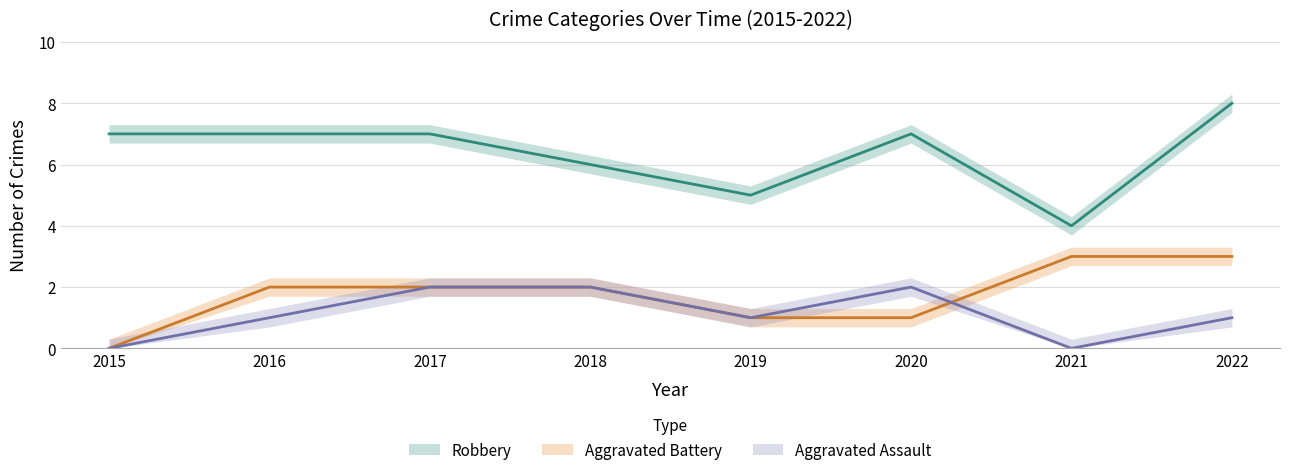

Is the value of Aggravated Battery at 2019 greater than the value of Aggravated Assault at 2016?

No